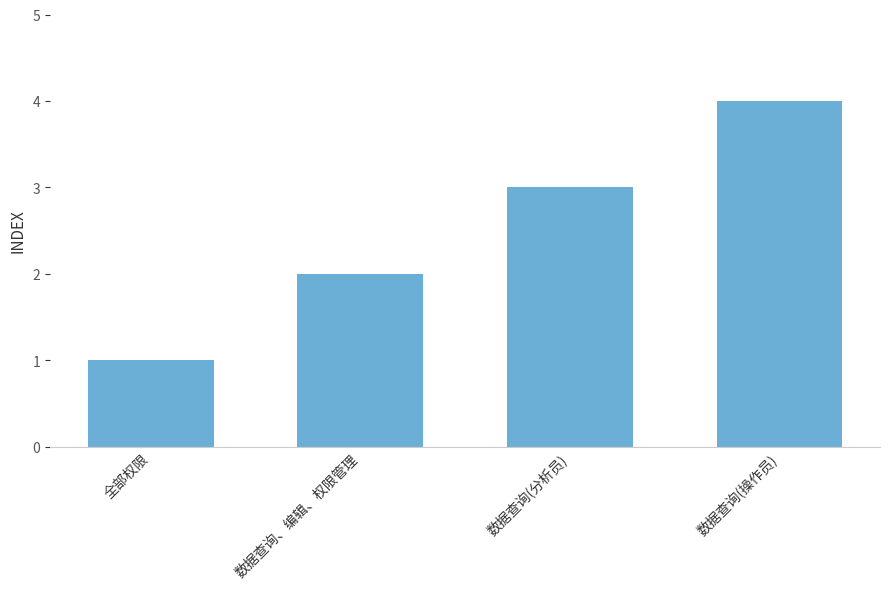

Reading left to right, list all the values displayed in this chart.

全部权限=1	数据查询、编辑、权限管理=2	数据查询(分析员)=3	数据查询(操作员)=4